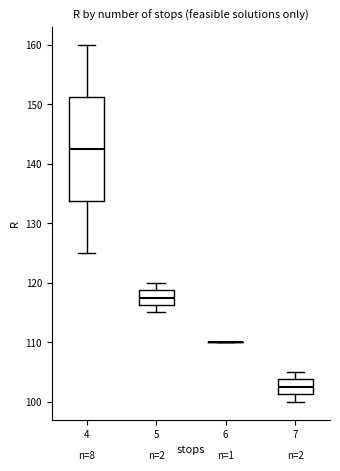

Where is the upper edge of the box at x = 4 on the y-axis? The values are not printed on the chart, so give them approximately, as read against the axis.

151